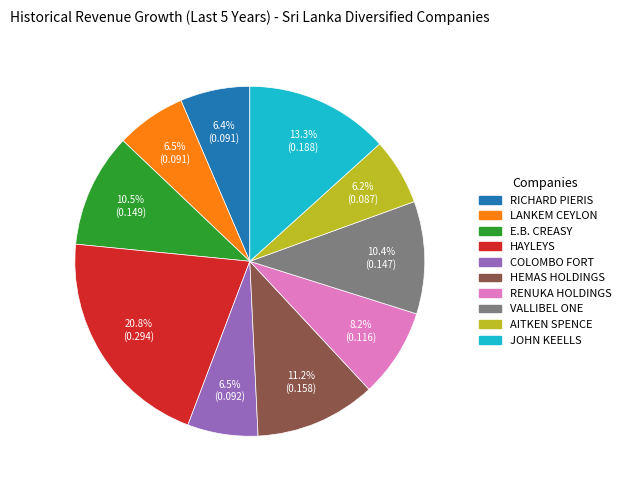

Combined, do HAYLEYS and RENUKA HOLDINGS account for over 50%?

No